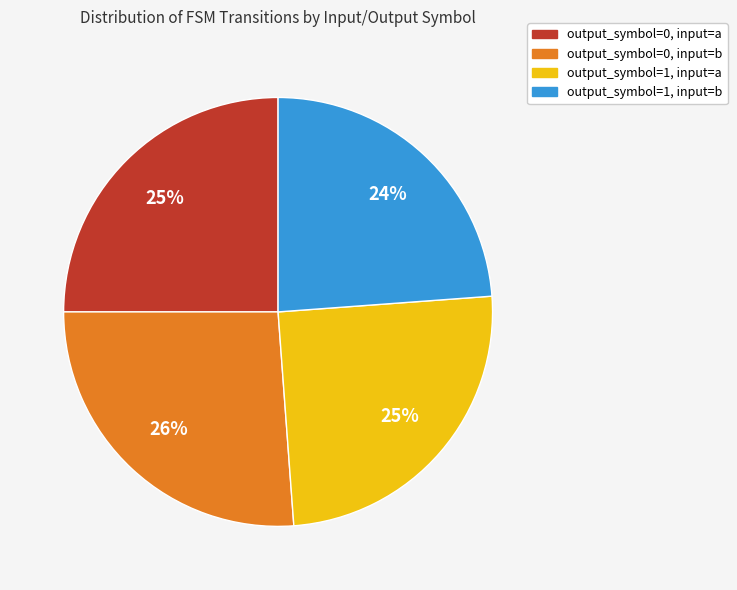

The output_symbol=0, input=a slice represents 12% of the pie. True or false?

False